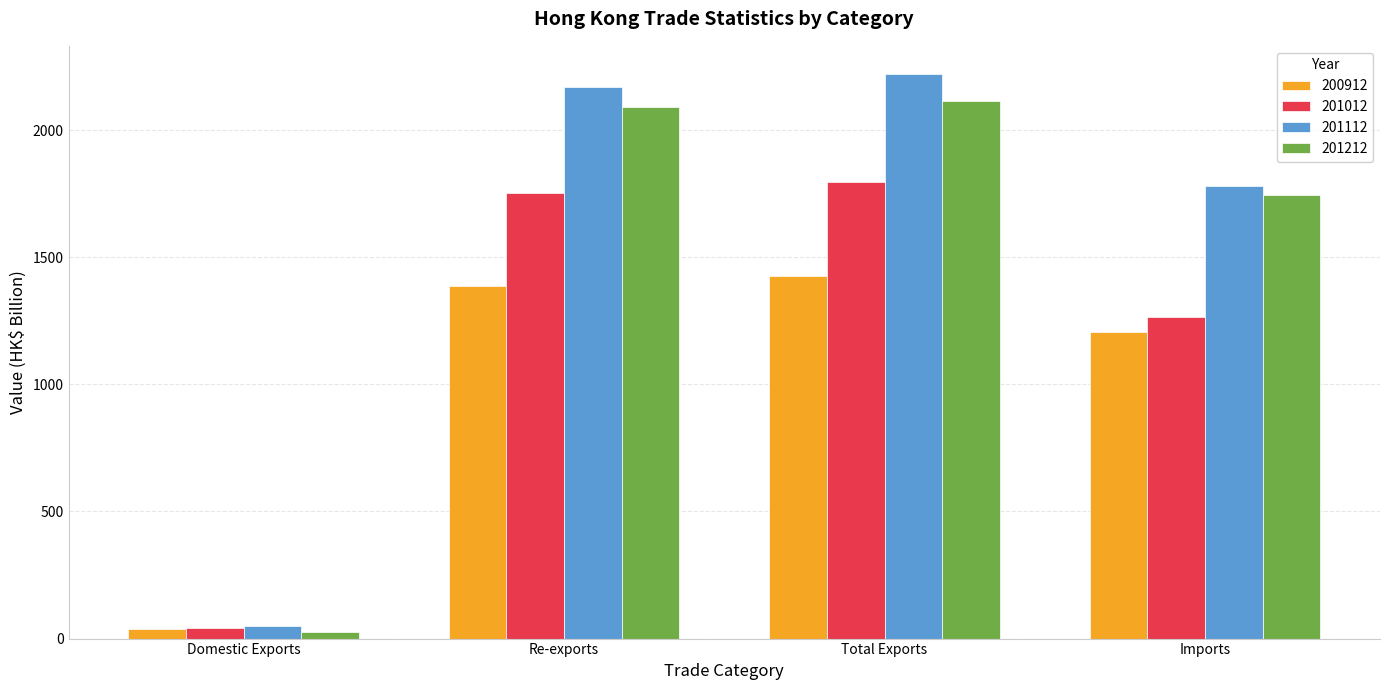

Rank the series at Total Exports from highest to lowest value.

201112, 201212, 201012, 200912